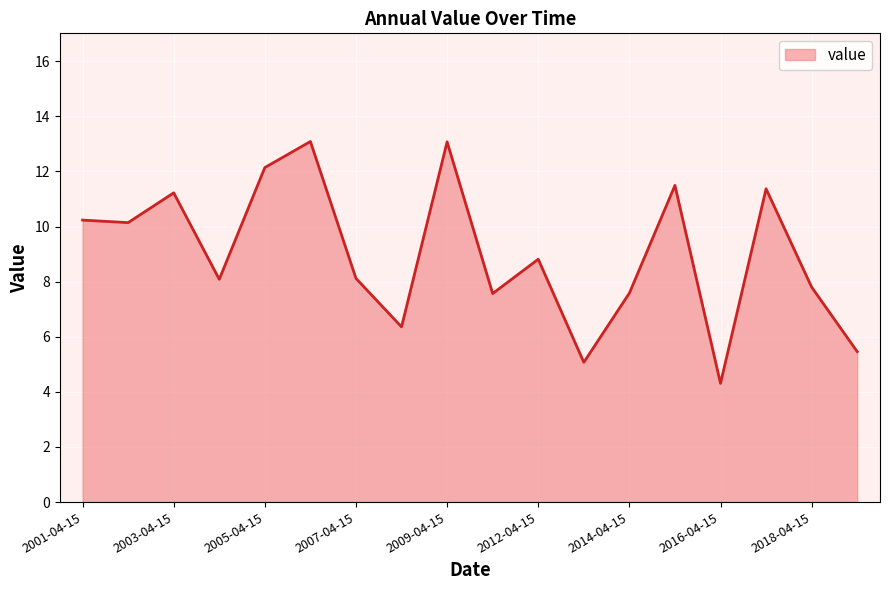

What is the difference between the maximum and minimum values?

8.8